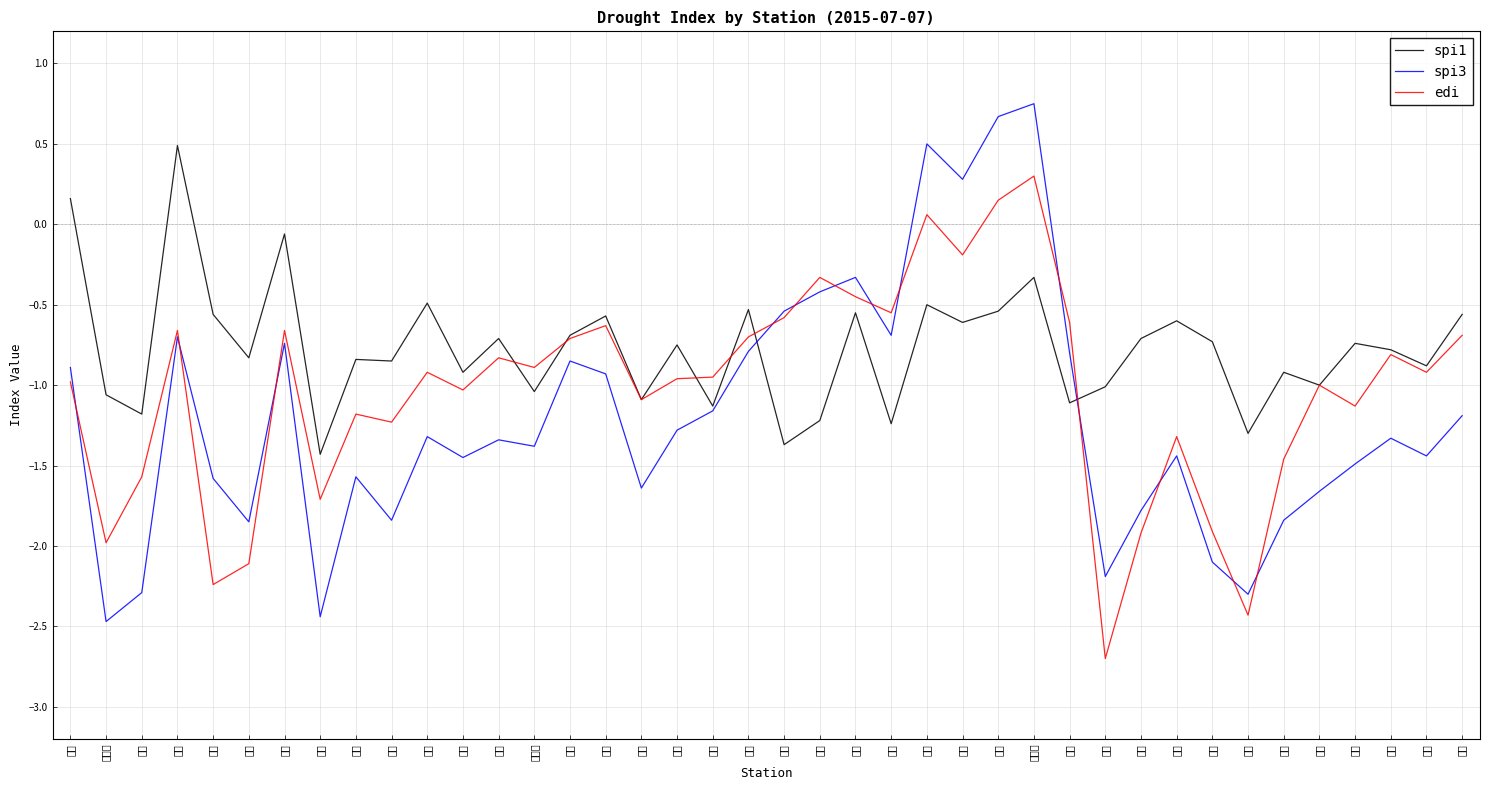

What is the total value across all series at 포항?

-2.2